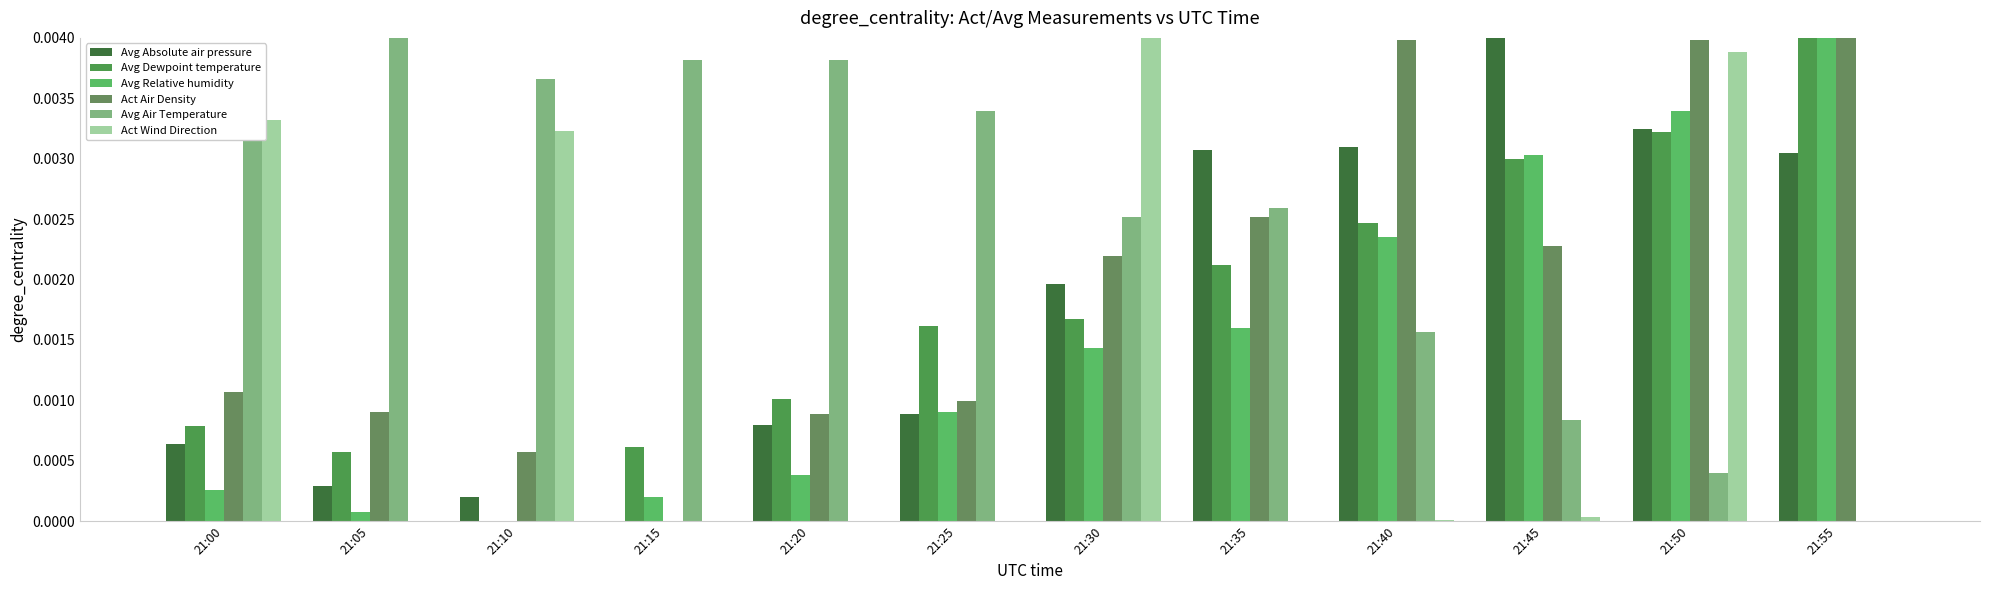

At which category is the sum across all series the highest?

21:50